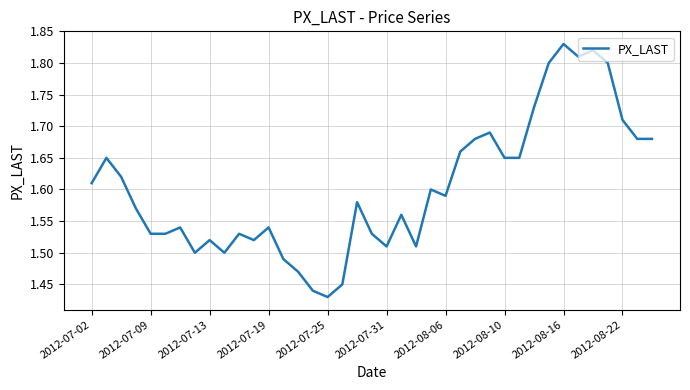

What is the difference between the maximum and minimum values?

0.4